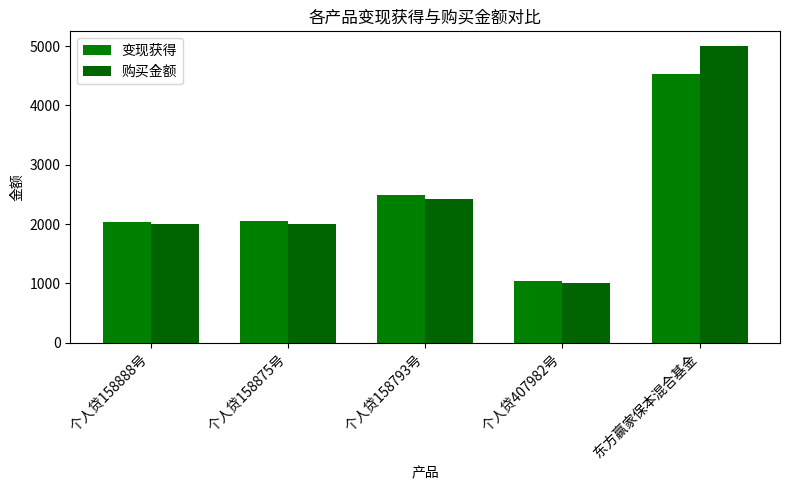

How many bars are there in each group?

2